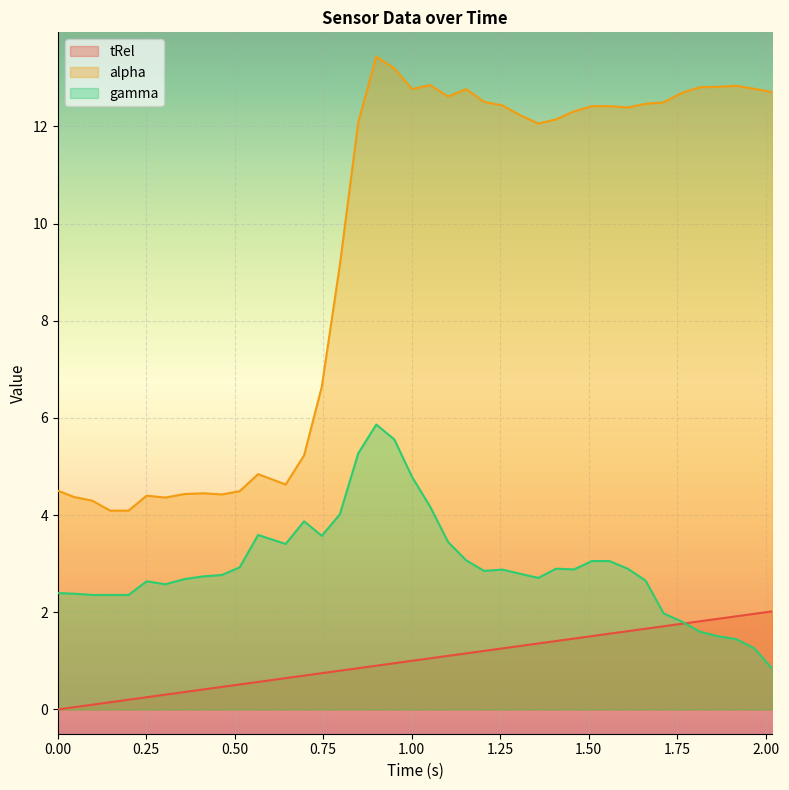

True or false: gamma and alpha intersect in this chart.

False